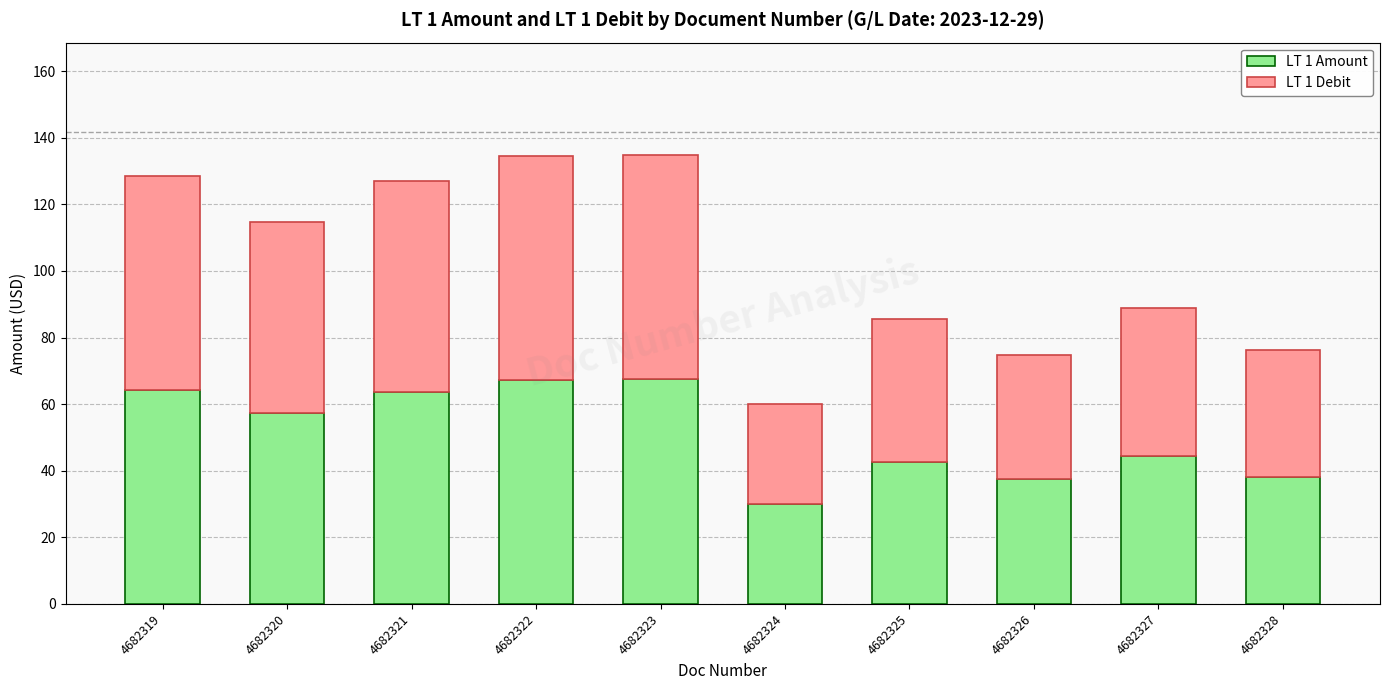

What is the total value across all series at 4682324?

60.2